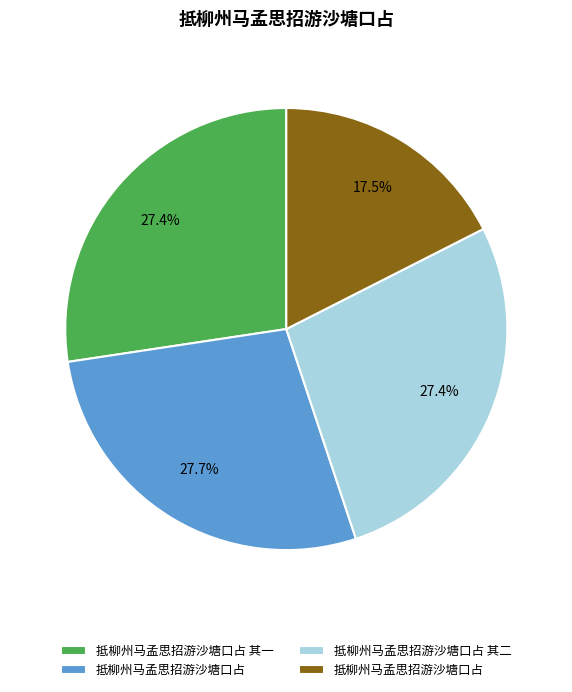

Is there any slice that represents more than half of the pie?

No